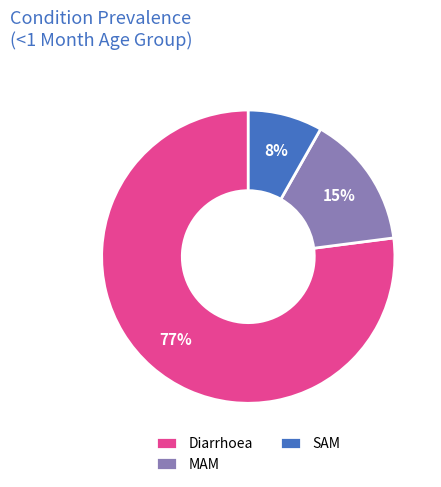

How many slices are in this pie chart?

3